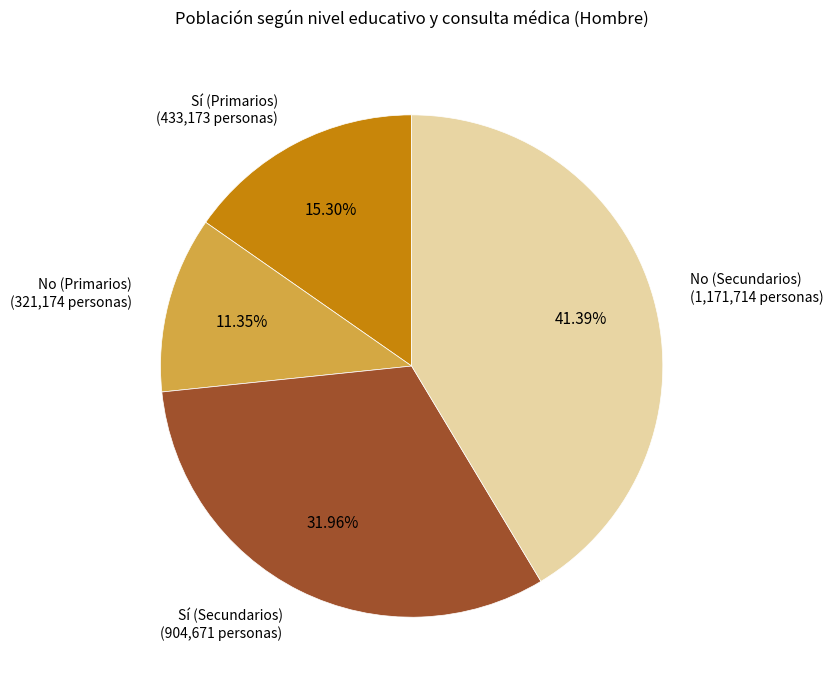

What percentage is the Sí (Primarios) slice, to the nearest percent?

15%